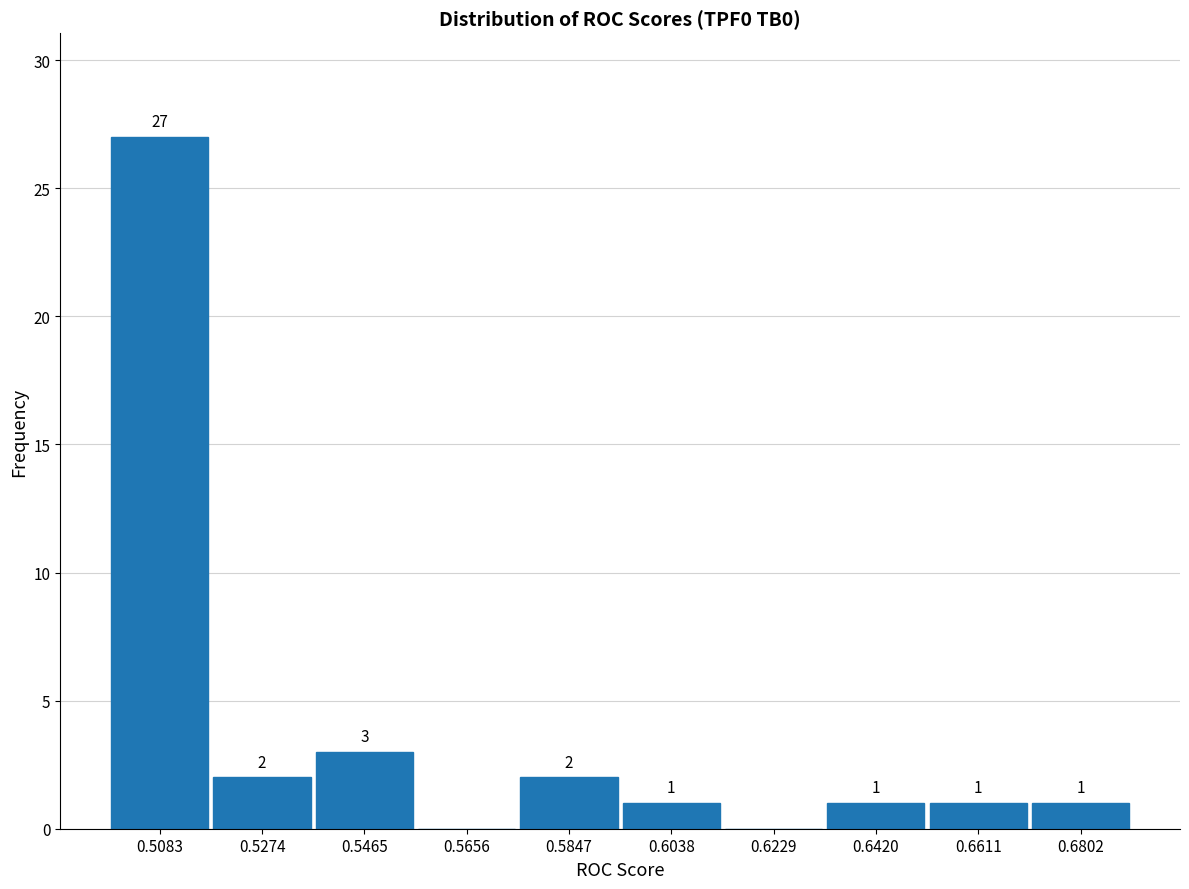

Over which range of the x-axis is the bar tallest?

0.498 to 0.518